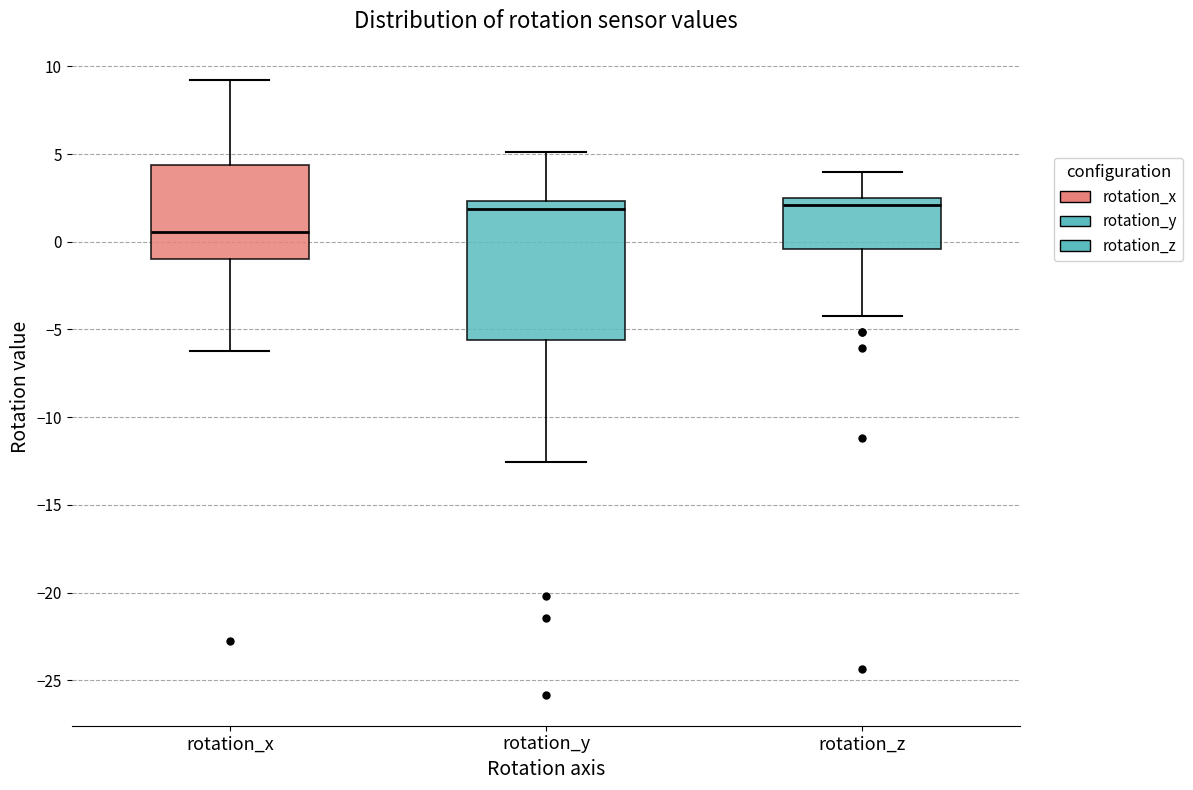

Reading left to right, read every box against the y-axis: the position of its median line, the range the box covers, and the ends of its whiskers. The values are not printed on the chart, so give them approximately, as read against the axis.

rotation_x: median 0.5, box -1.0 to 4.5, whiskers -6.0 to 9.0
rotation_y: median 2.0, box -5.5 to 2.5, whiskers -12.5 to 5.0
rotation_z: median 2.0, box -0.5 to 2.5, whiskers -4.0 to 4.0